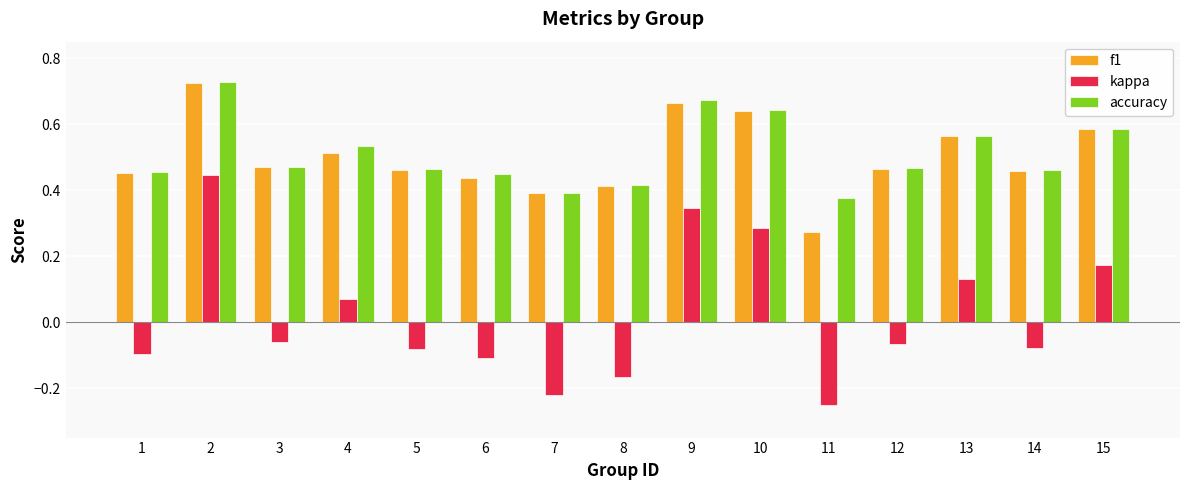

Which series has the widest spread of values?

kappa